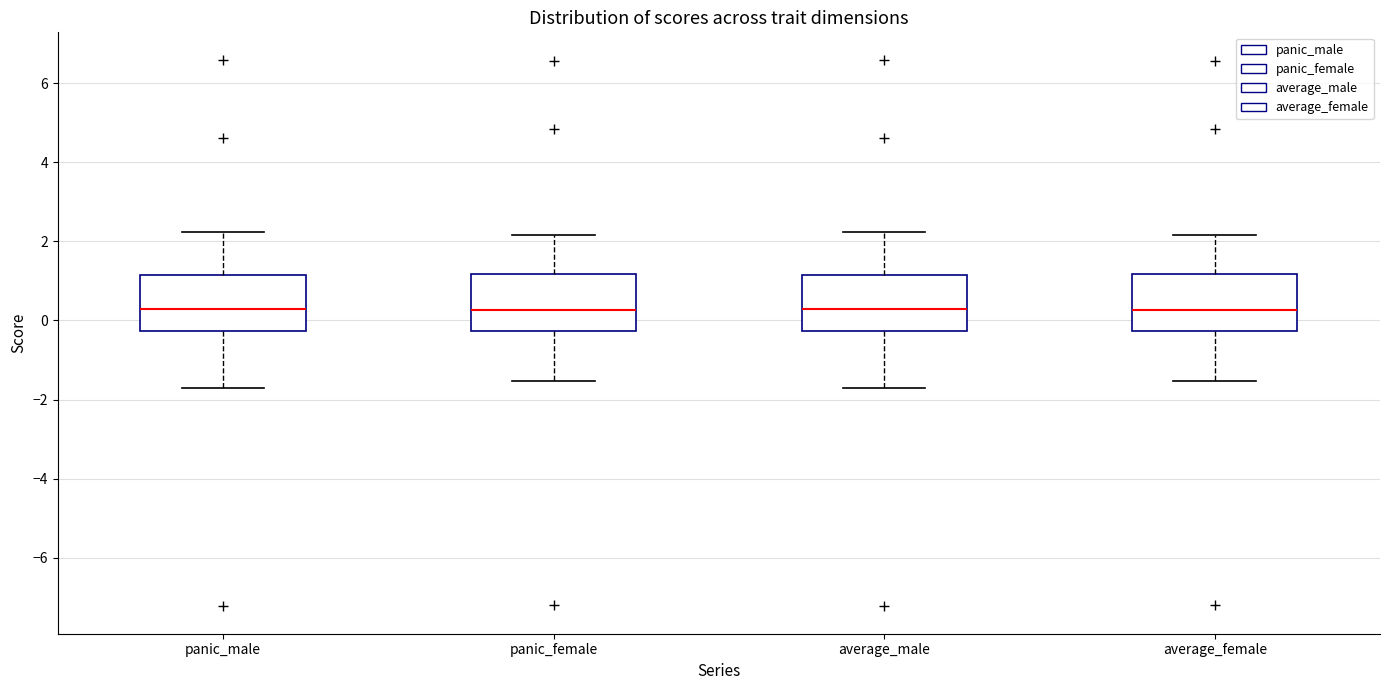

Reading left to right, transcribe this box plot: for each box, give where its median line is, the range the box spans, and where its two whiskers end, as read against the y-axis. The values are not printed on the chart, so give them approximately, as read against the axis.

panic_male: median 0.2, box -0.2 to 1.2, whiskers -1.8 to 2.2
panic_female: median 0.2, box -0.2 to 1.2, whiskers -1.6 to 2.2
average_male: median 0.2, box -0.2 to 1.2, whiskers -1.8 to 2.2
average_female: median 0.2, box -0.2 to 1.2, whiskers -1.6 to 2.2